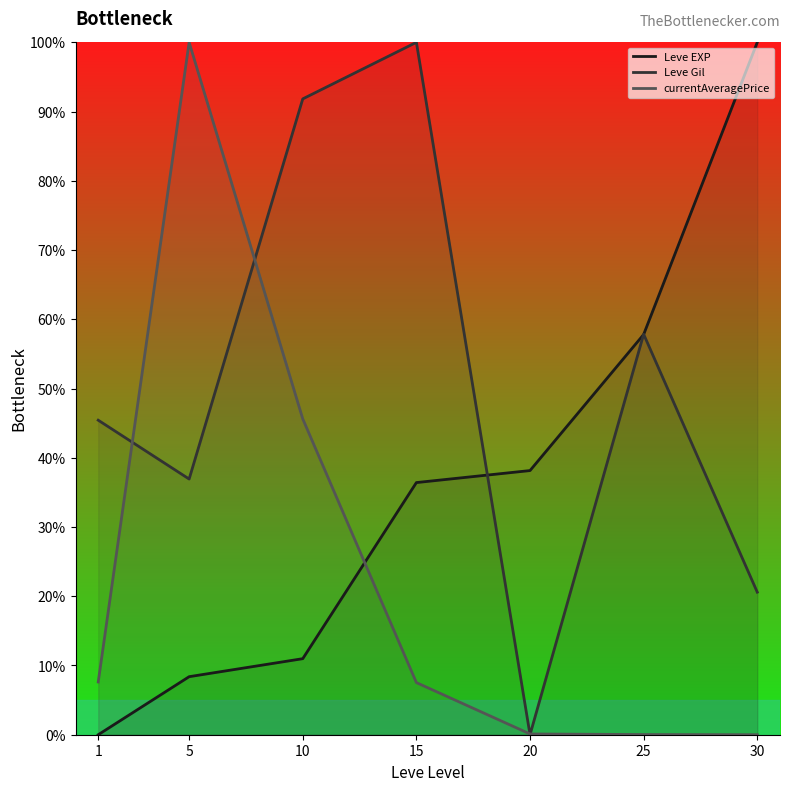

What is the difference between the maximum and minimum values in the Leve EXP series?

100.0